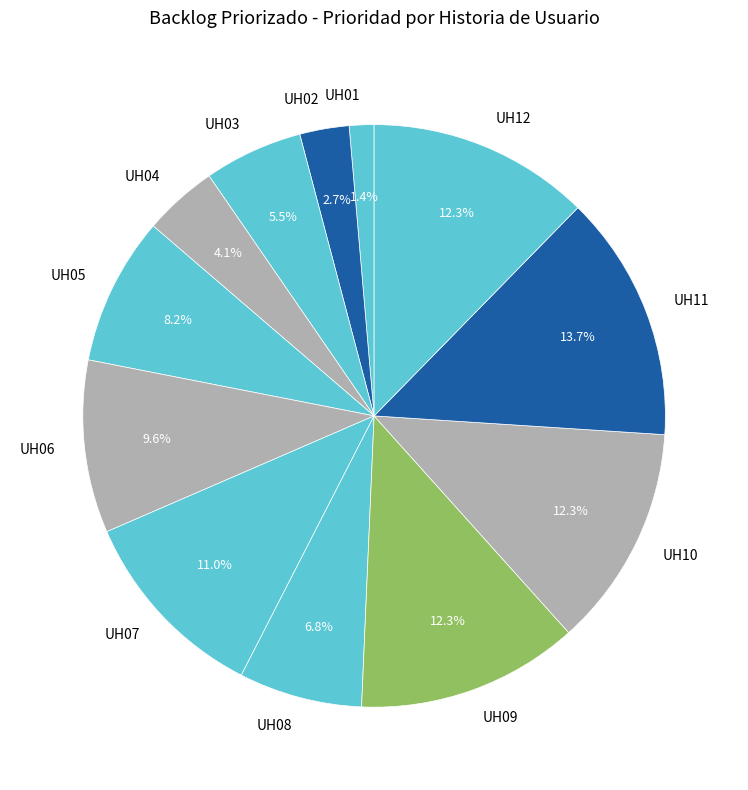

Which slice is the smallest?

UH01